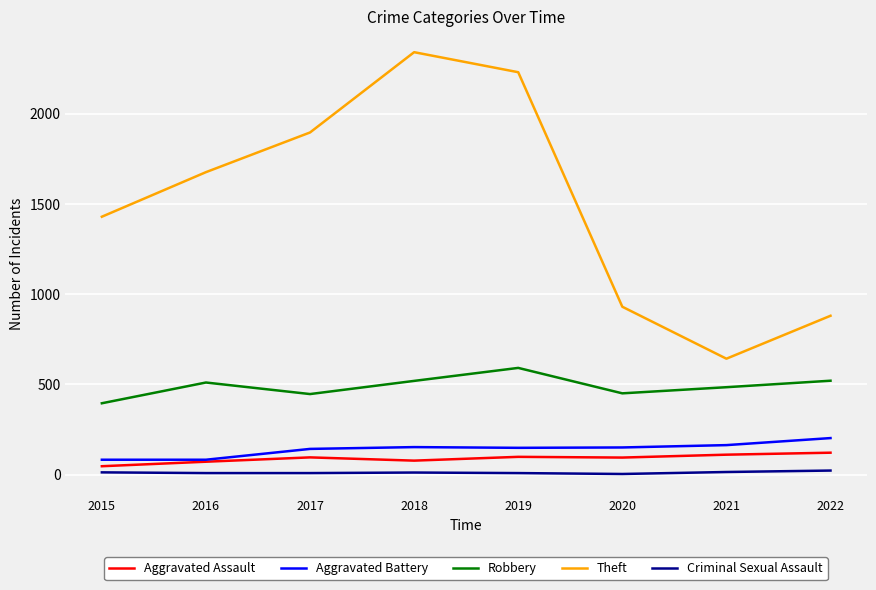

True or false: Aggravated Battery and Criminal Sexual Assault intersect in this chart.

False